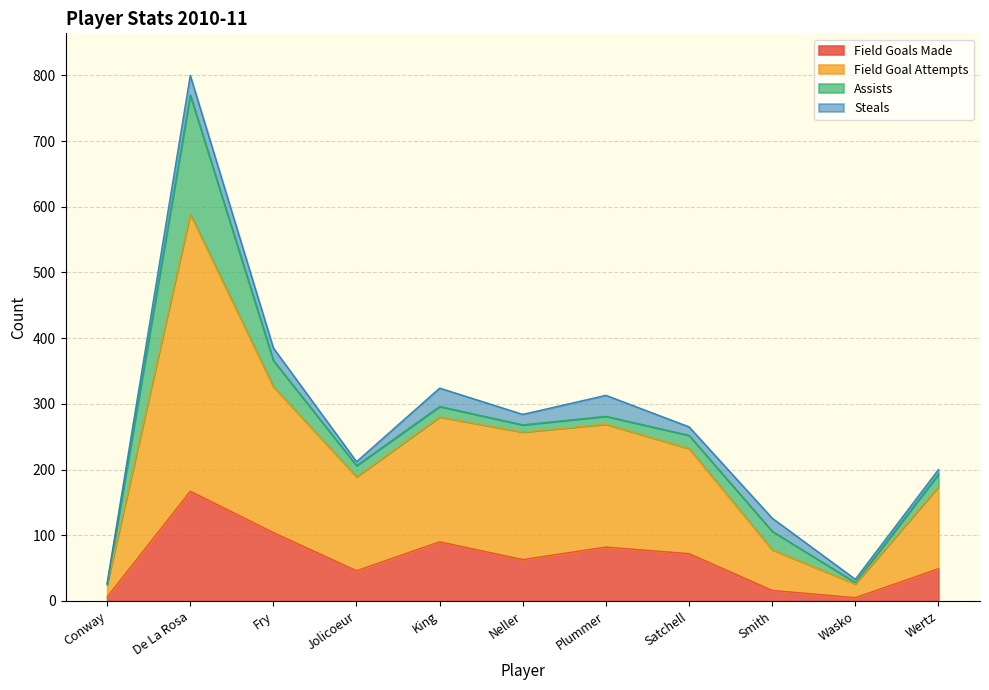

Between Wertz and Smith, which is larger?

Wertz